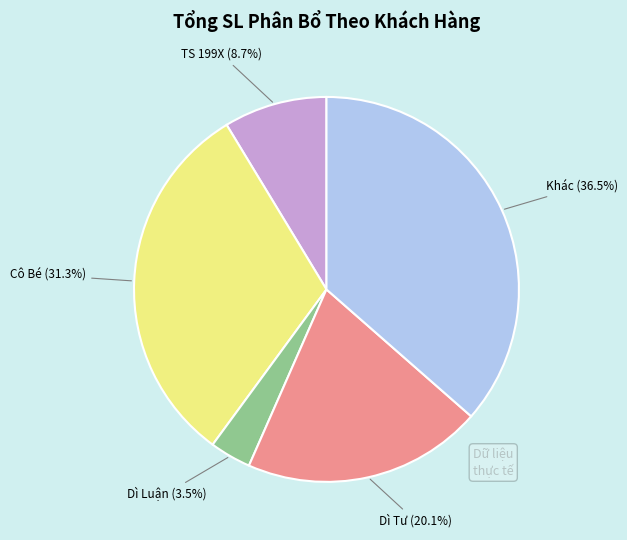

Is there any slice that represents more than half of the pie?

No